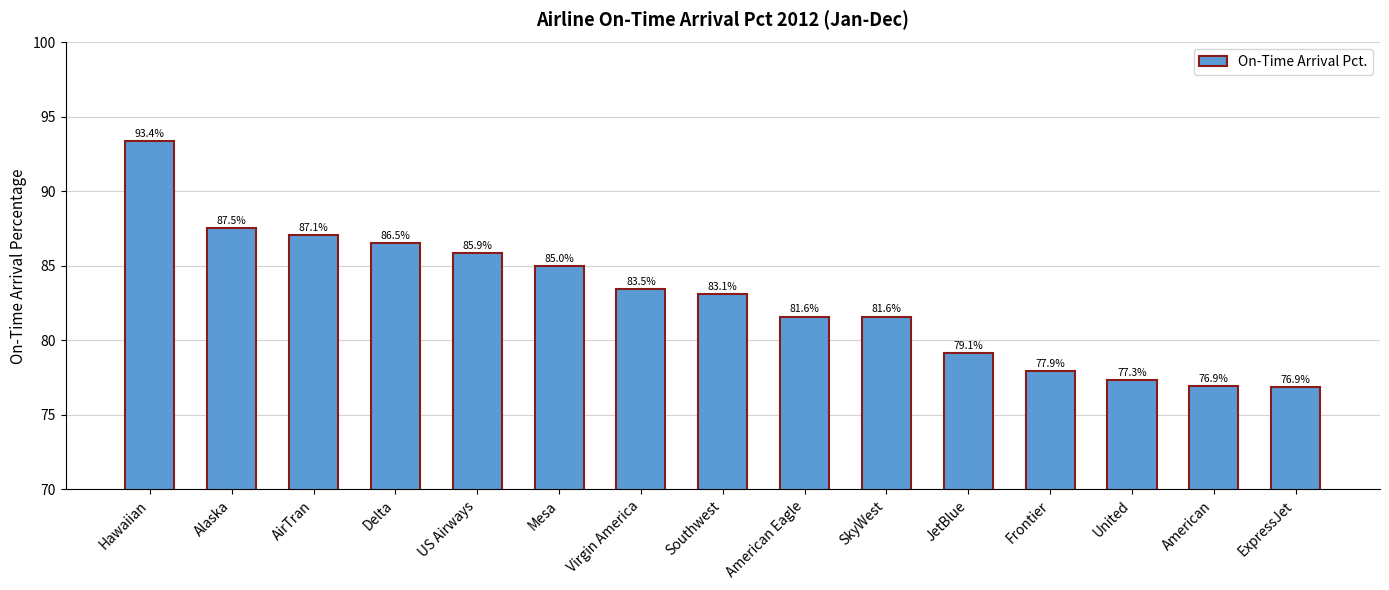

What is the difference between the second highest and minimum values?

10.6